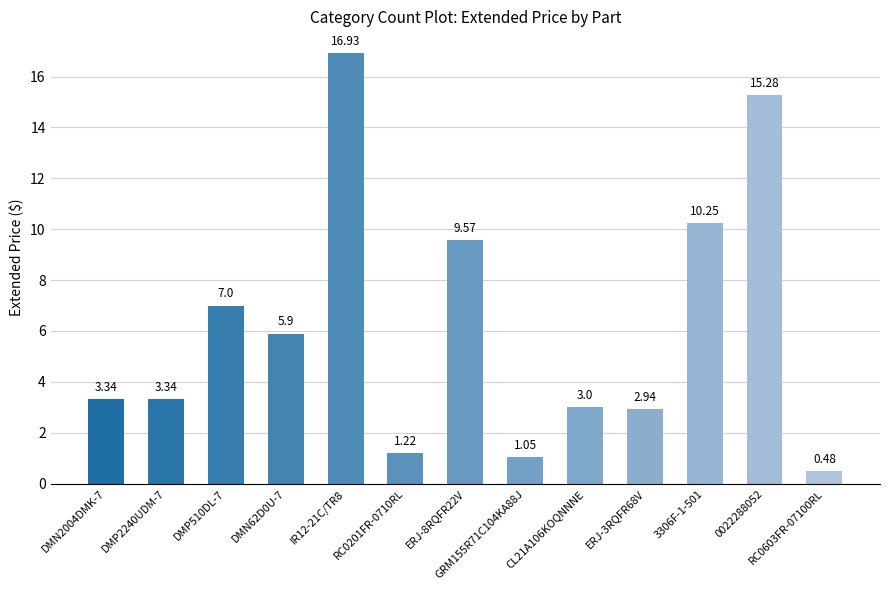

Between 3306F-1-501 and DMP510DL-7, which is larger?

3306F-1-501